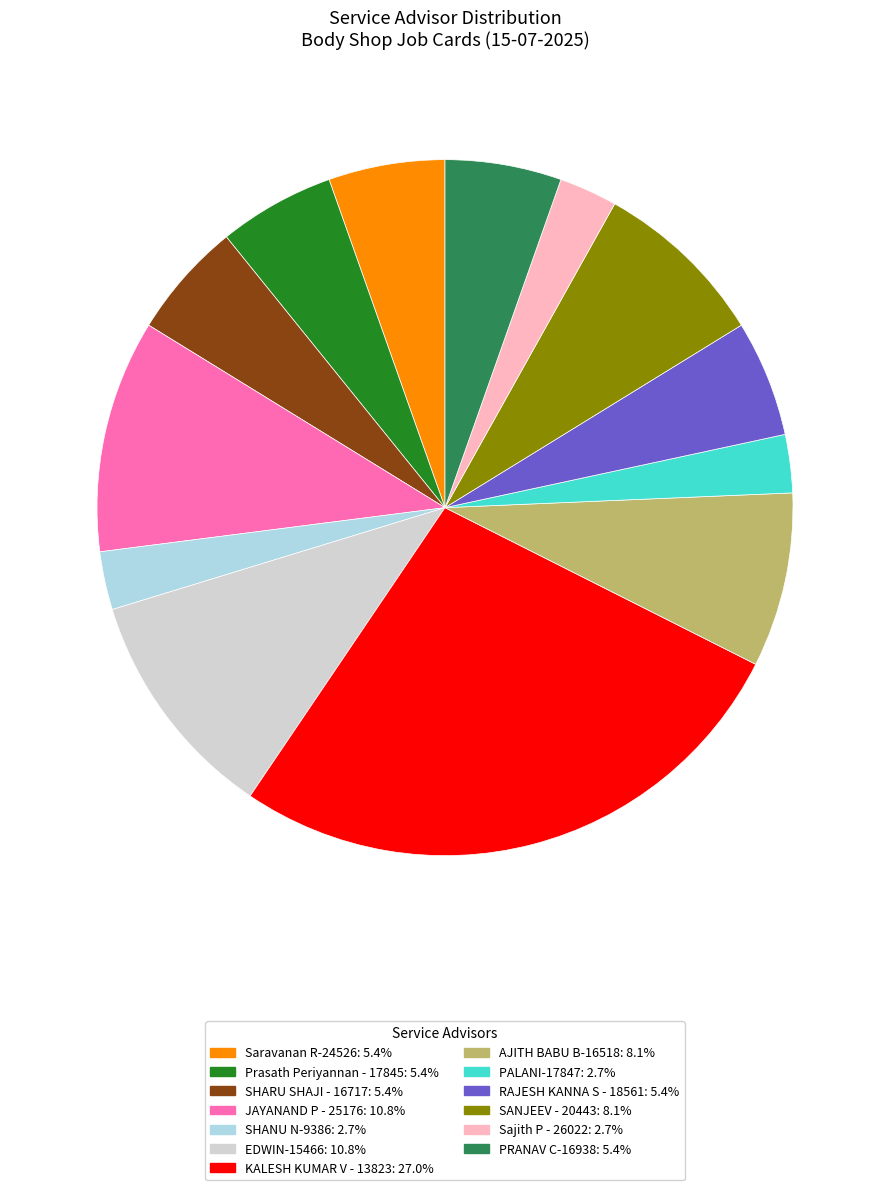

Does EDWIN-15466 represent more than half of the total?

No